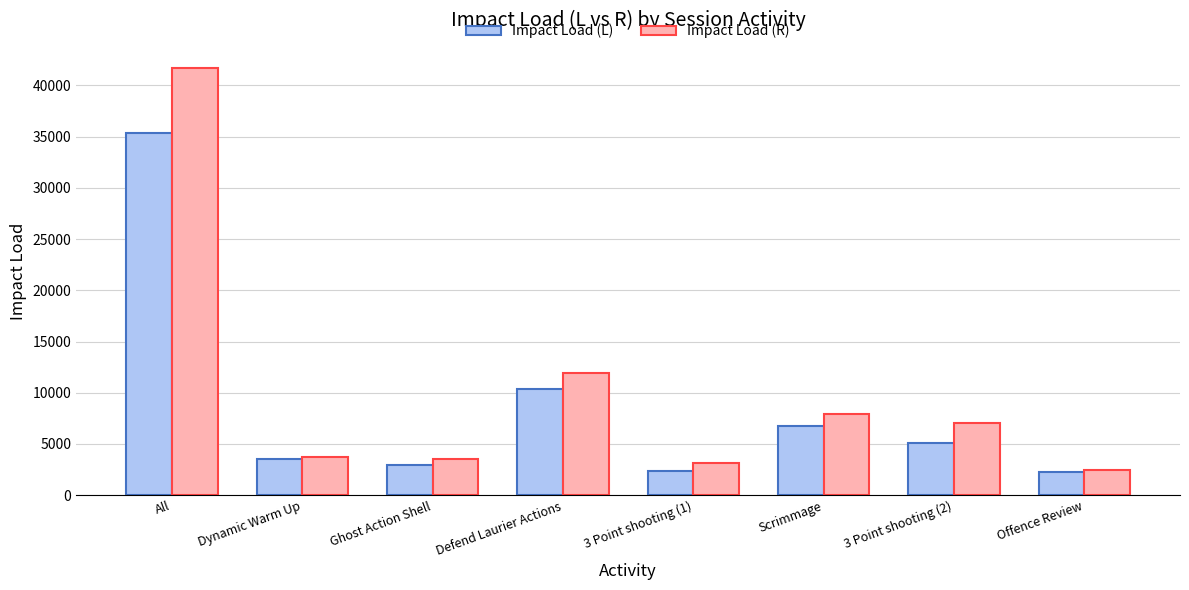

What is the average value of the Impact Load (L) series?

8602.2